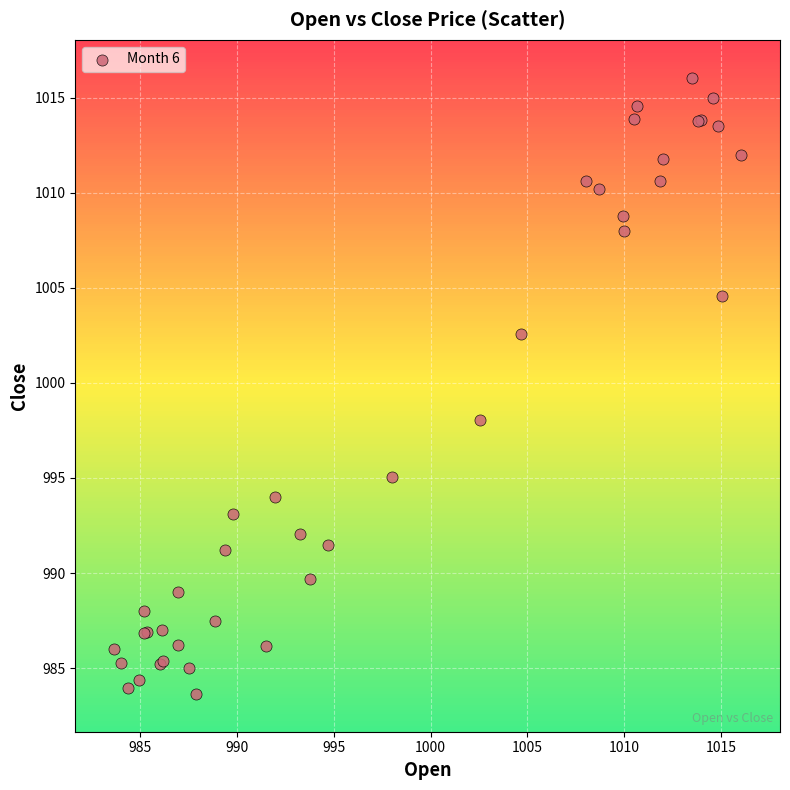

What Y value in the scatter plot is closest to 999?

998.0